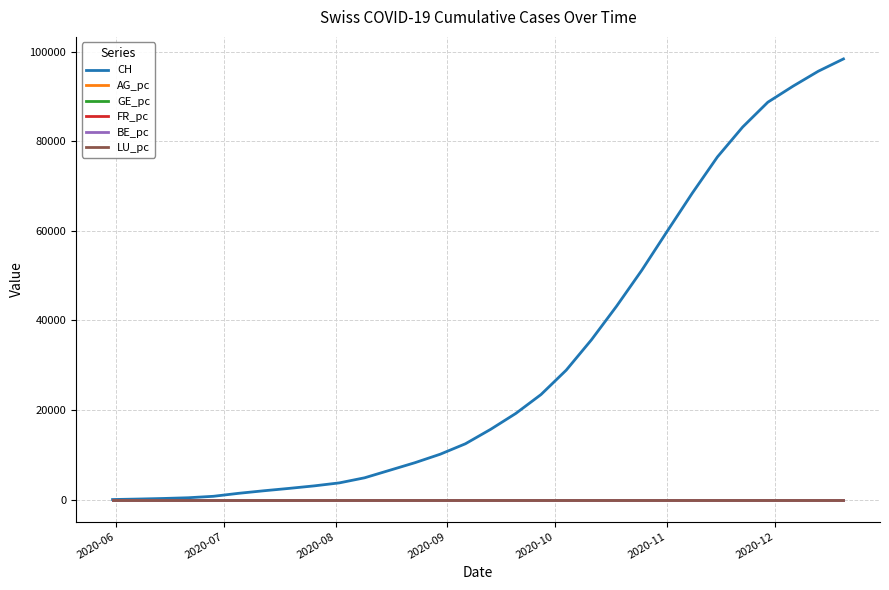

Which series has the widest spread of values?

CH